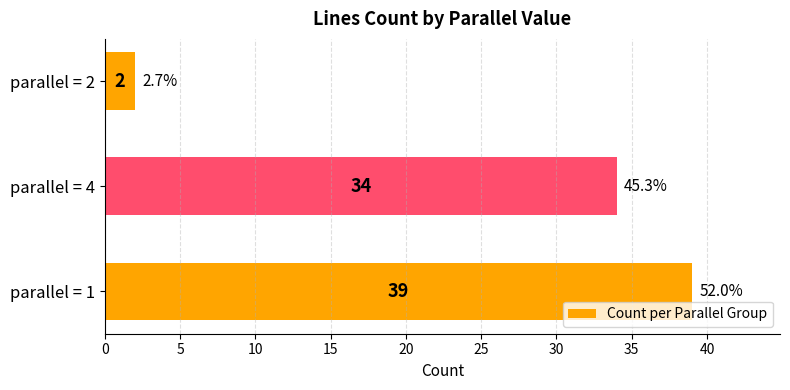

The chart shows a value of 7 at parallel = 4. True or false?

False